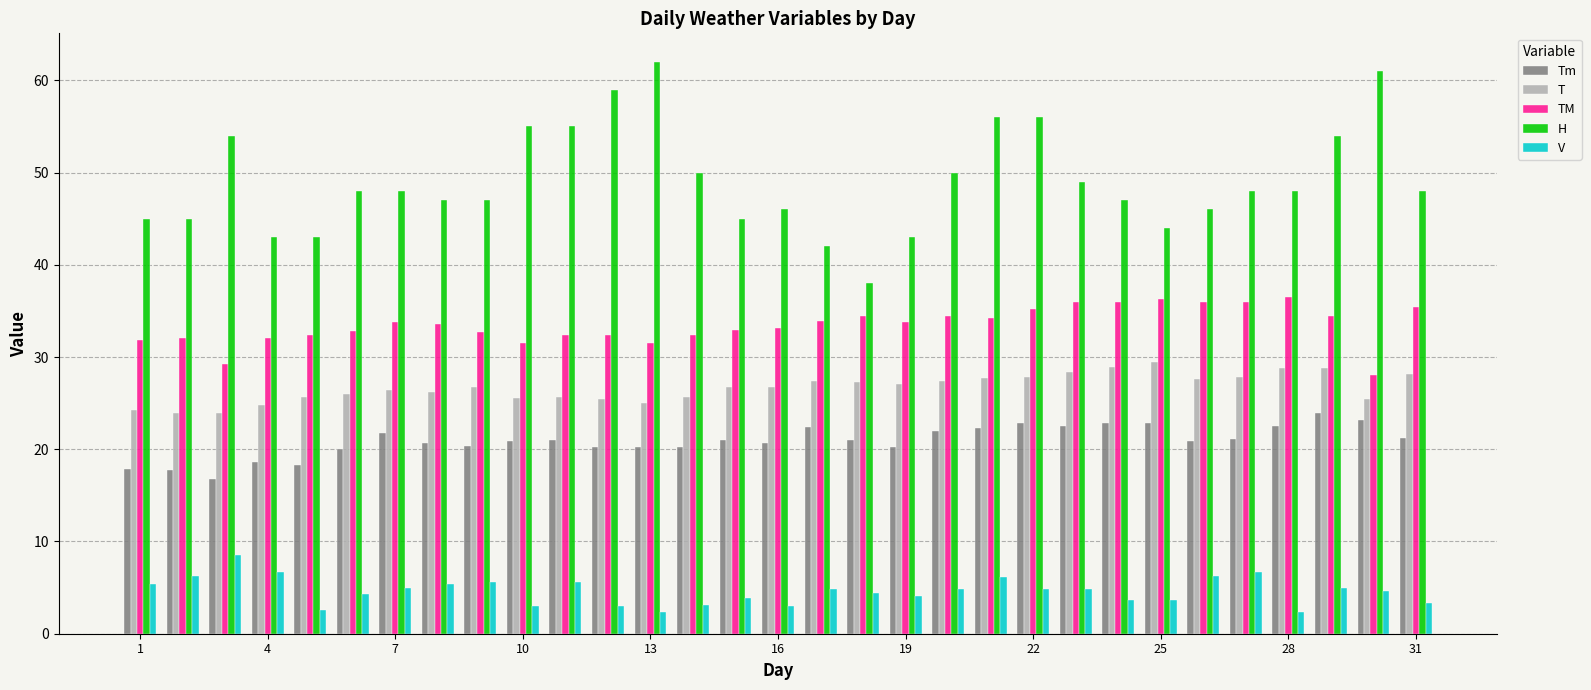

Count the number of categories in the chart.

31